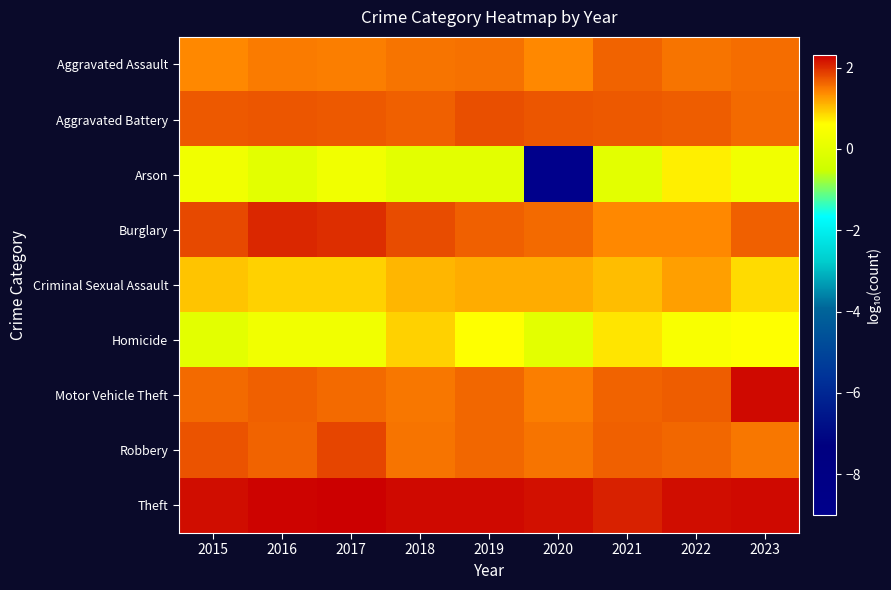

Reading left to right, what are all the values shown in this chart?

Aggravated Assault: 2015=1.4	2016=1.5	2017=1.5	2018=1.5	2019=1.5	2020=1.4	2021=1.6	2022=1.5	2023=1.6
Aggravated Battery: 2015=1.7	2016=1.7	2017=1.7	2018=1.7	2019=1.8	2020=1.7	2021=1.7	2022=1.7	2023=1.6
Arson: 2015=0.3	2016=0.0	2017=0.3	2018=0.0	2019=0.0	2020=-9.0	2021=0.0	2022=0.7	2023=0.3
Burglary: 2015=1.8	2016=2.0	2017=2.0	2018=1.8	2019=1.7	2020=1.6	2021=1.4	2022=1.4	2023=1.7
Criminal Sexual Assault: 2015=1.0	2016=0.9	2017=0.9	2018=1.1	2019=1.1	2020=1.1	2021=1.0	2022=1.2	2023=0.8
Homicide: 2015=0.0	2016=0.3	2017=0.3	2018=0.9	2019=0.6	2020=0.0	2021=0.8	2022=0.5	2023=0.6
Motor Vehicle Theft: 2015=1.6	2016=1.7	2017=1.6	2018=1.5	2019=1.6	2020=1.4	2021=1.6	2022=1.7	2023=2.2
Robbery: 2015=1.7	2016=1.6	2017=1.8	2018=1.5	2019=1.6	2020=1.5	2021=1.7	2022=1.6	2023=1.5
Theft: 2015=2.2	2016=2.3	2017=2.3	2018=2.2	2019=2.2	2020=2.2	2021=2.1	2022=2.2	2023=2.2